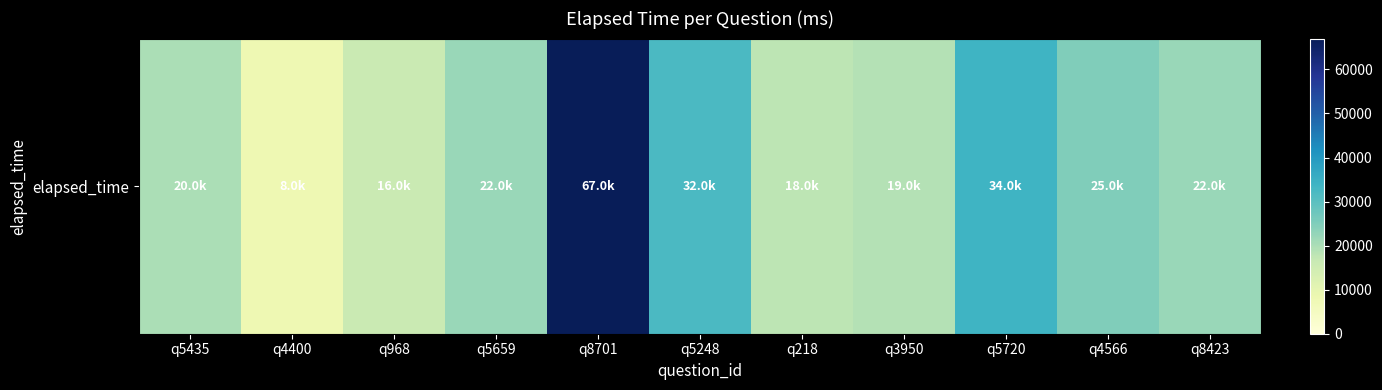

List the labels in order of value, smallest first.

q4400, q968, q218, q3950, q5435, q5659, q8423, q4566, q5248, q5720, q8701